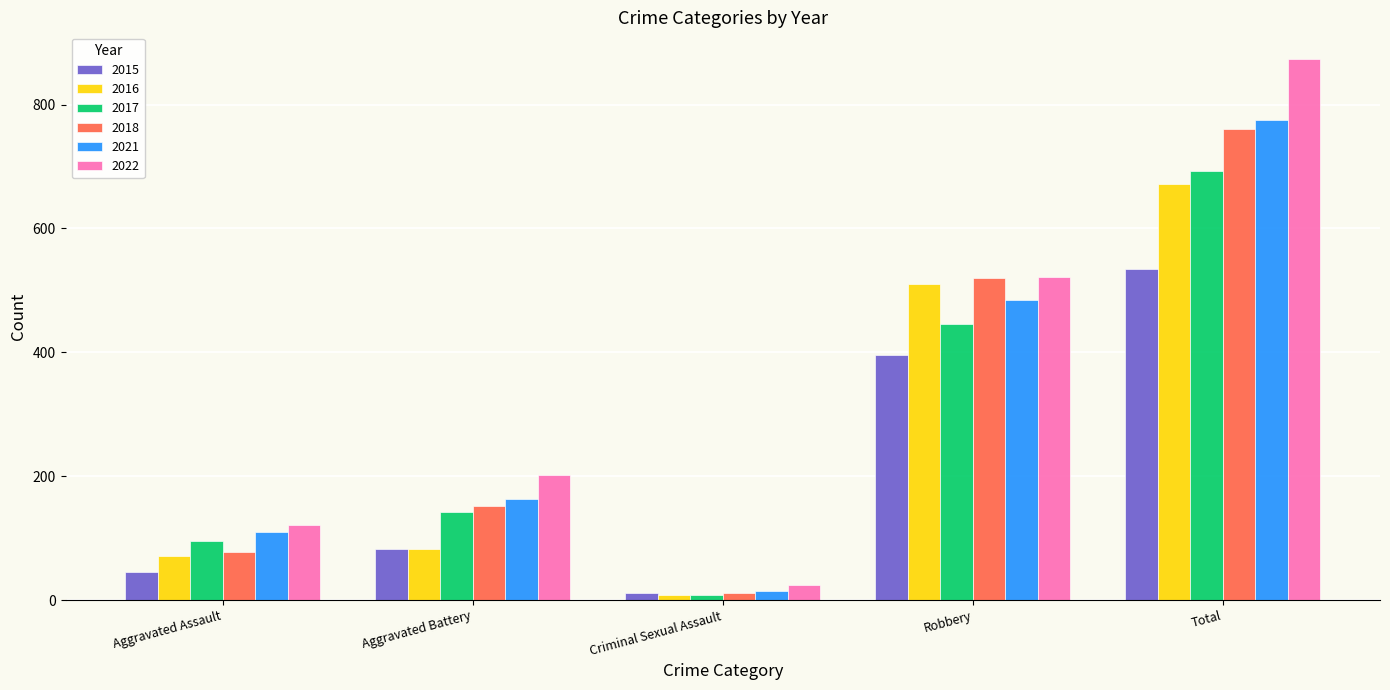

What is the minimum value for 2018?

11